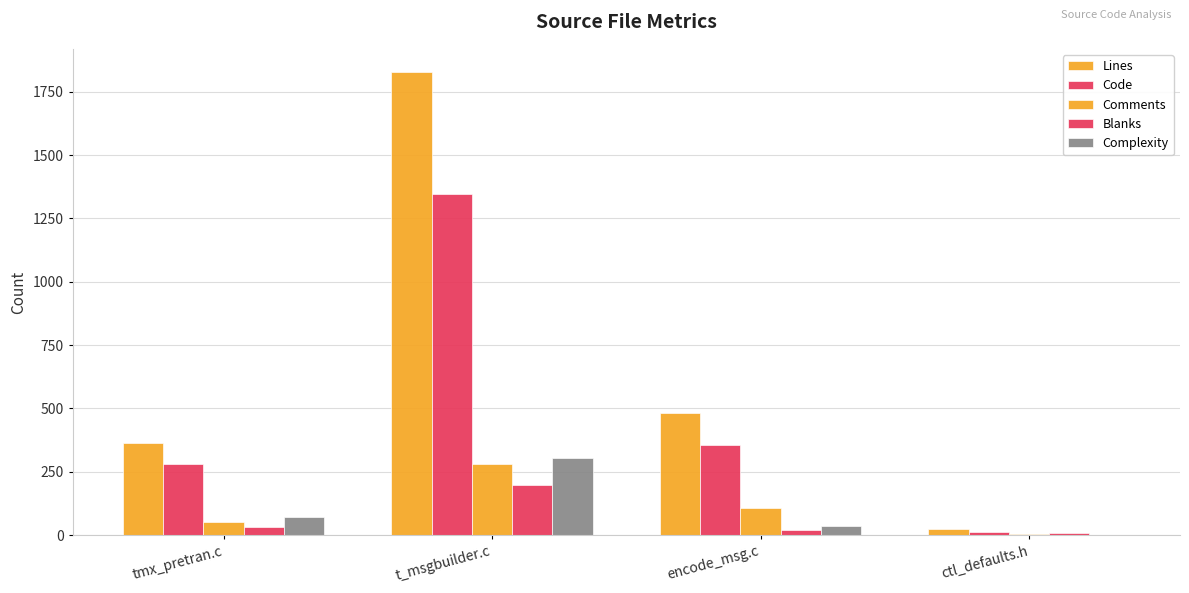

Are the bars horizontal?

No